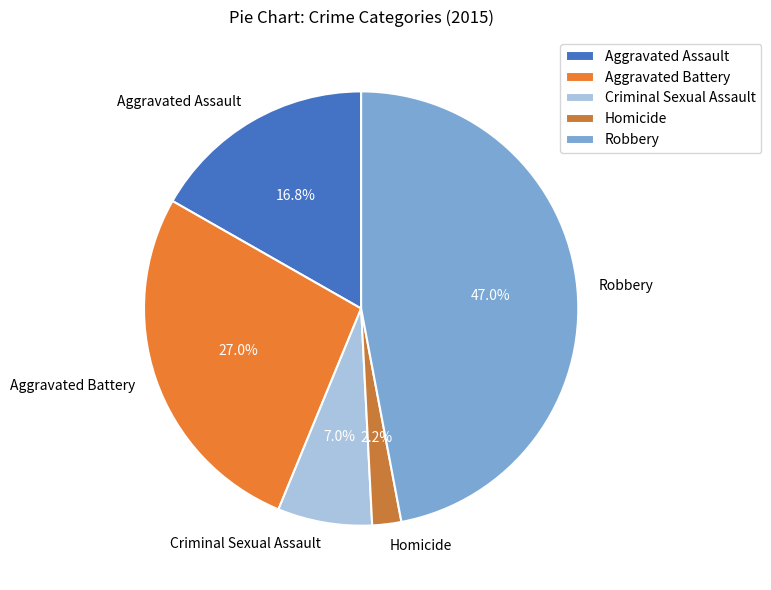

What is the ratio of the value at Aggravated Battery to the value at Aggravated Assault?

1.6